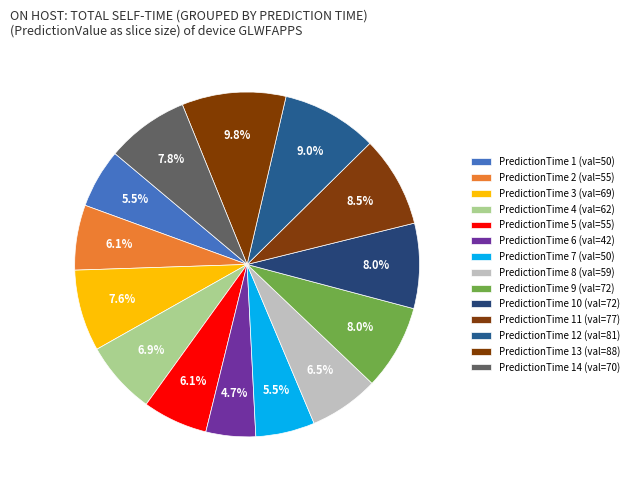

Which category has the biggest portion of the pie?

PredictionTime 13 (val=88)